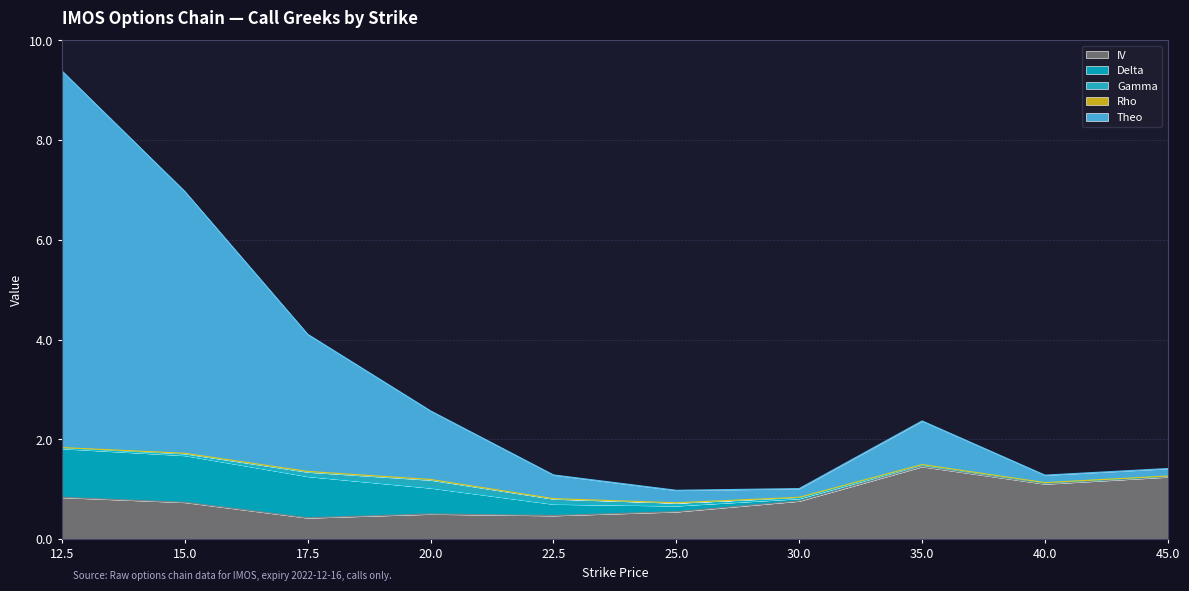

What is the sum of all IV values?

8.1